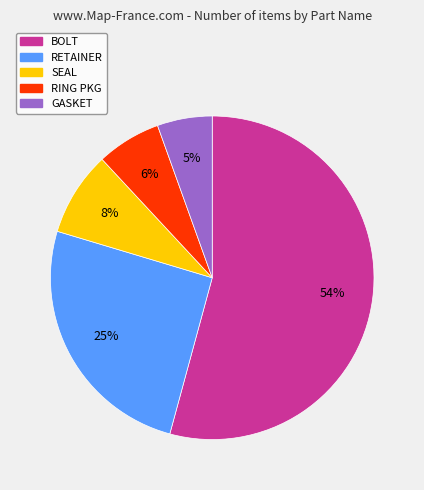

To the nearest percent, what is the average slice percentage?

20%